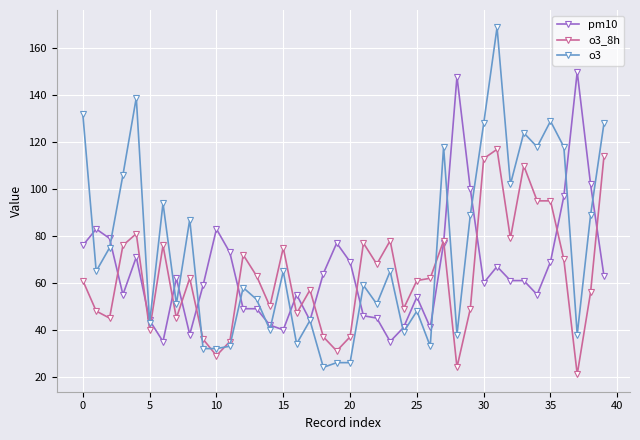

How many data points in o3 are less than 65?

20